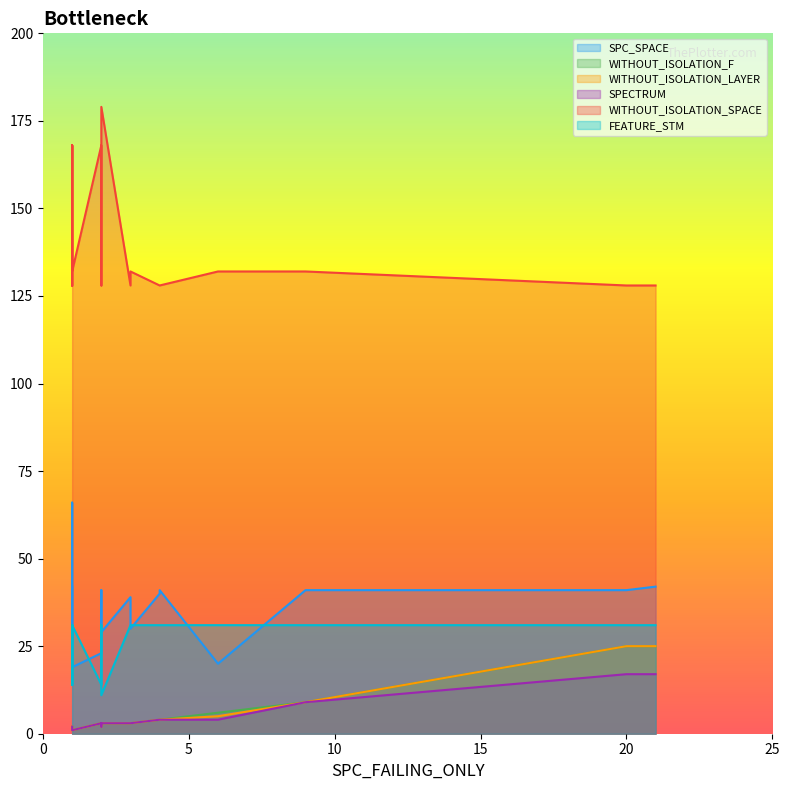

What is the difference between the SPECTRUM values at 9 and 2?

6